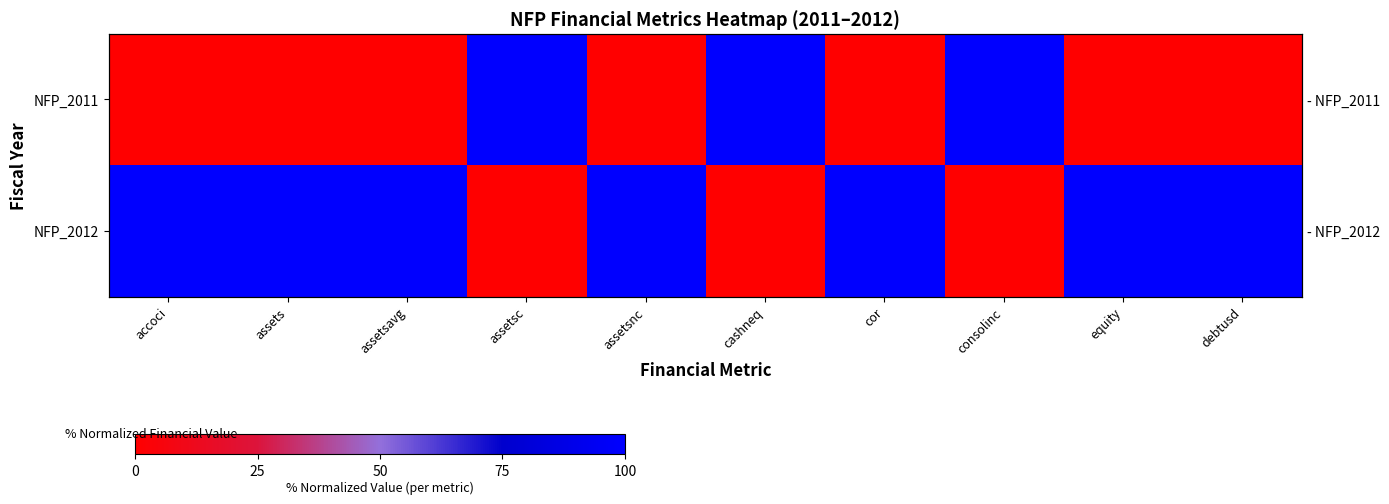

The NFP_2011 series shows 0 at assetsnc. True or false?

True